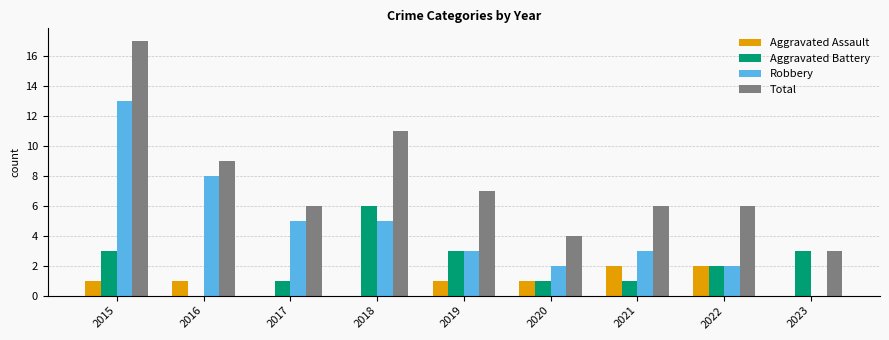

Which series has the largest total across all categories?

Total